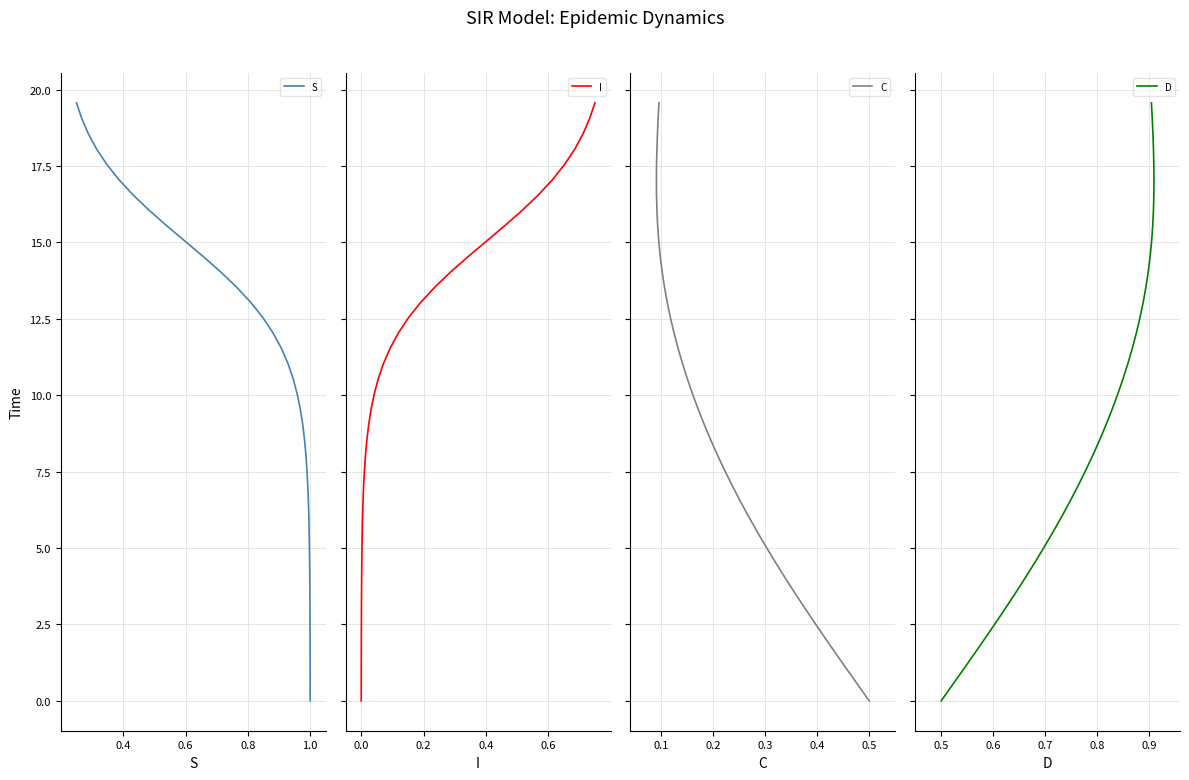

Is the value of I at 17 greater than the value of C at 11?

Yes